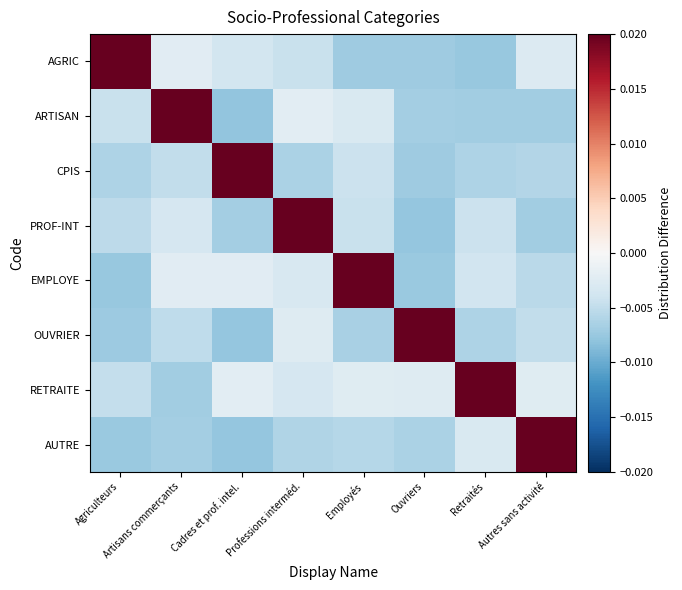

Which label corresponds to the smallest value in the chart?

Cadres et prof. intel.